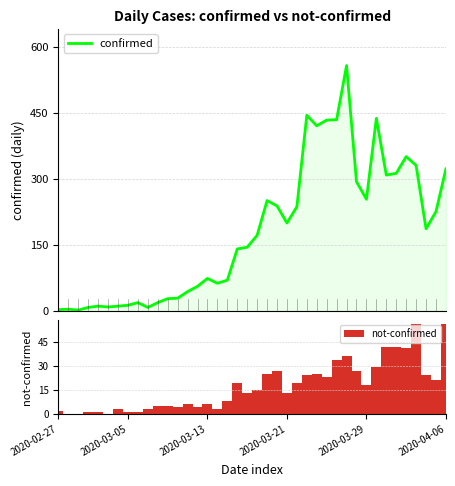

At how many categories does at least one series exceed 60?

25